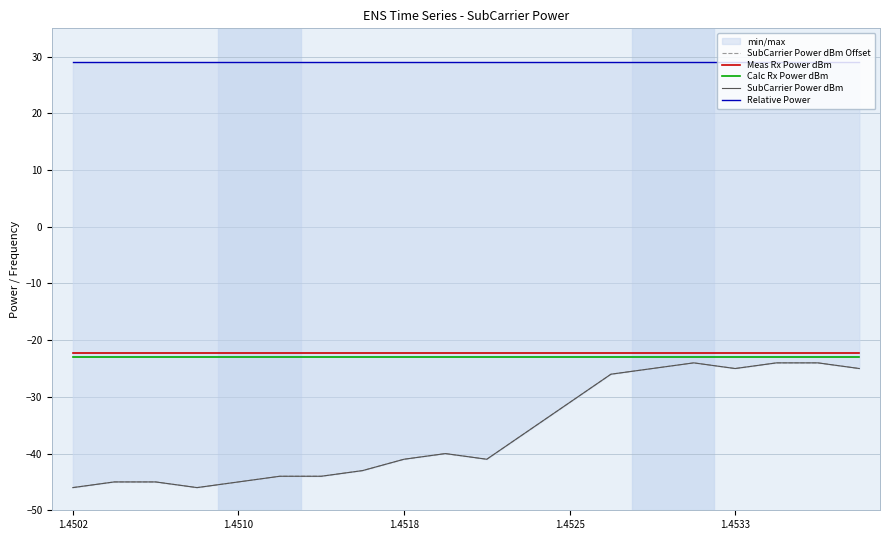

Where is Relative Power nearest to the value 29?

1.4502